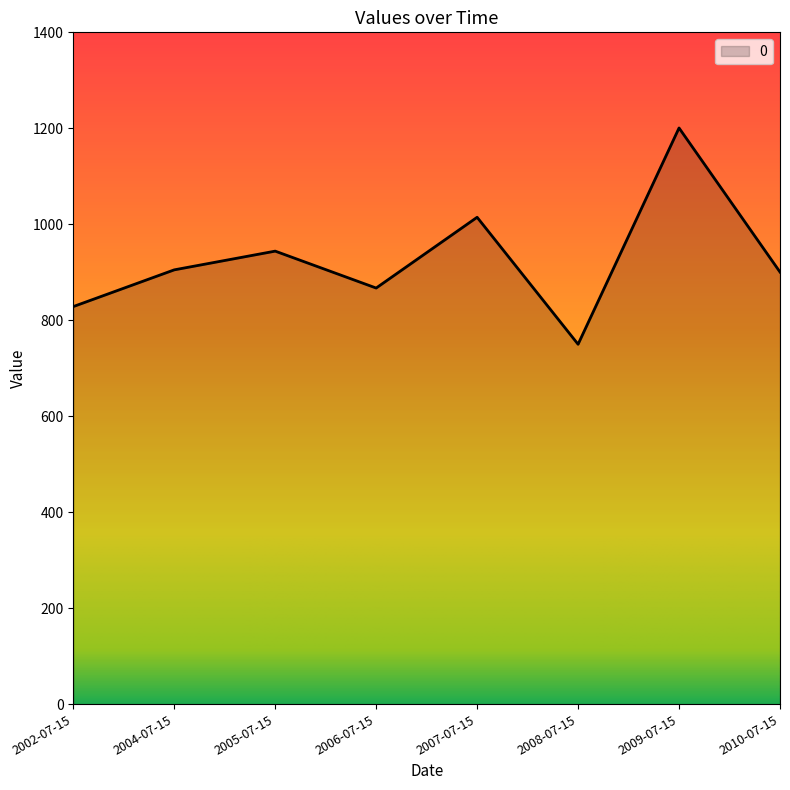

True or false: the data has more than 2 interior local peaks.

True